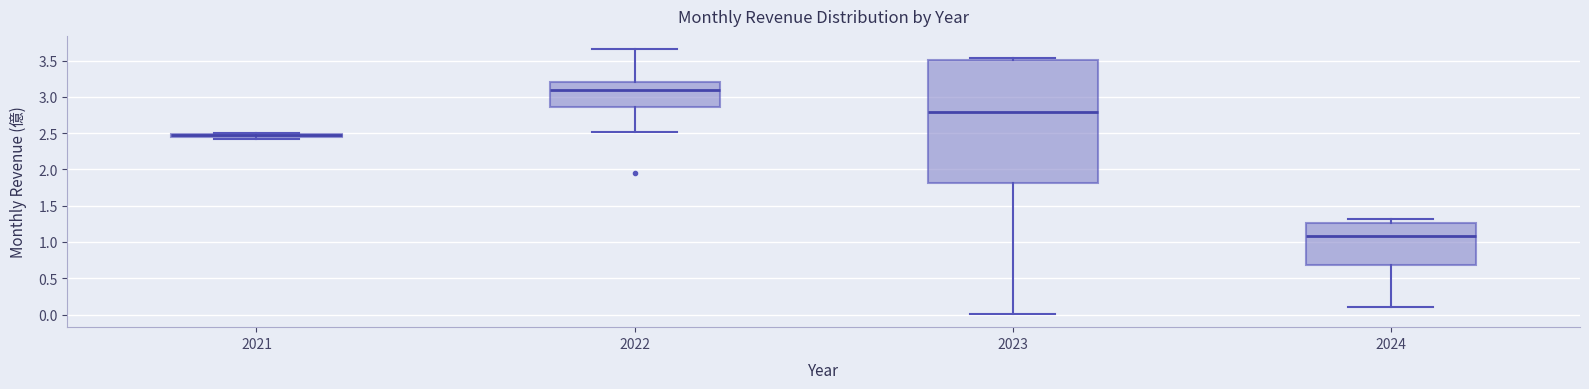

Where is the lower edge of the box at x = 2023 on the y-axis? The values are not printed on the chart, so give them approximately, as read against the axis.

1.80